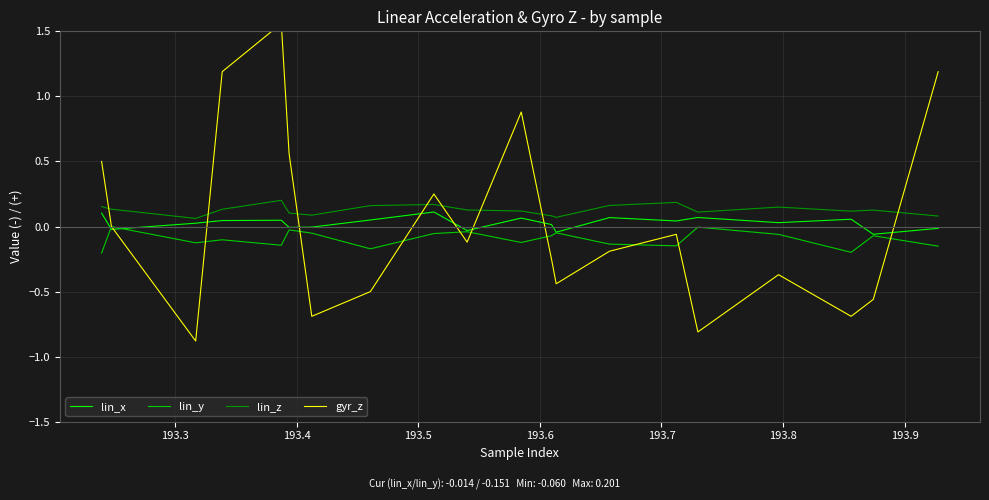

True or false: lin_z and lin_y cross at least once.

False